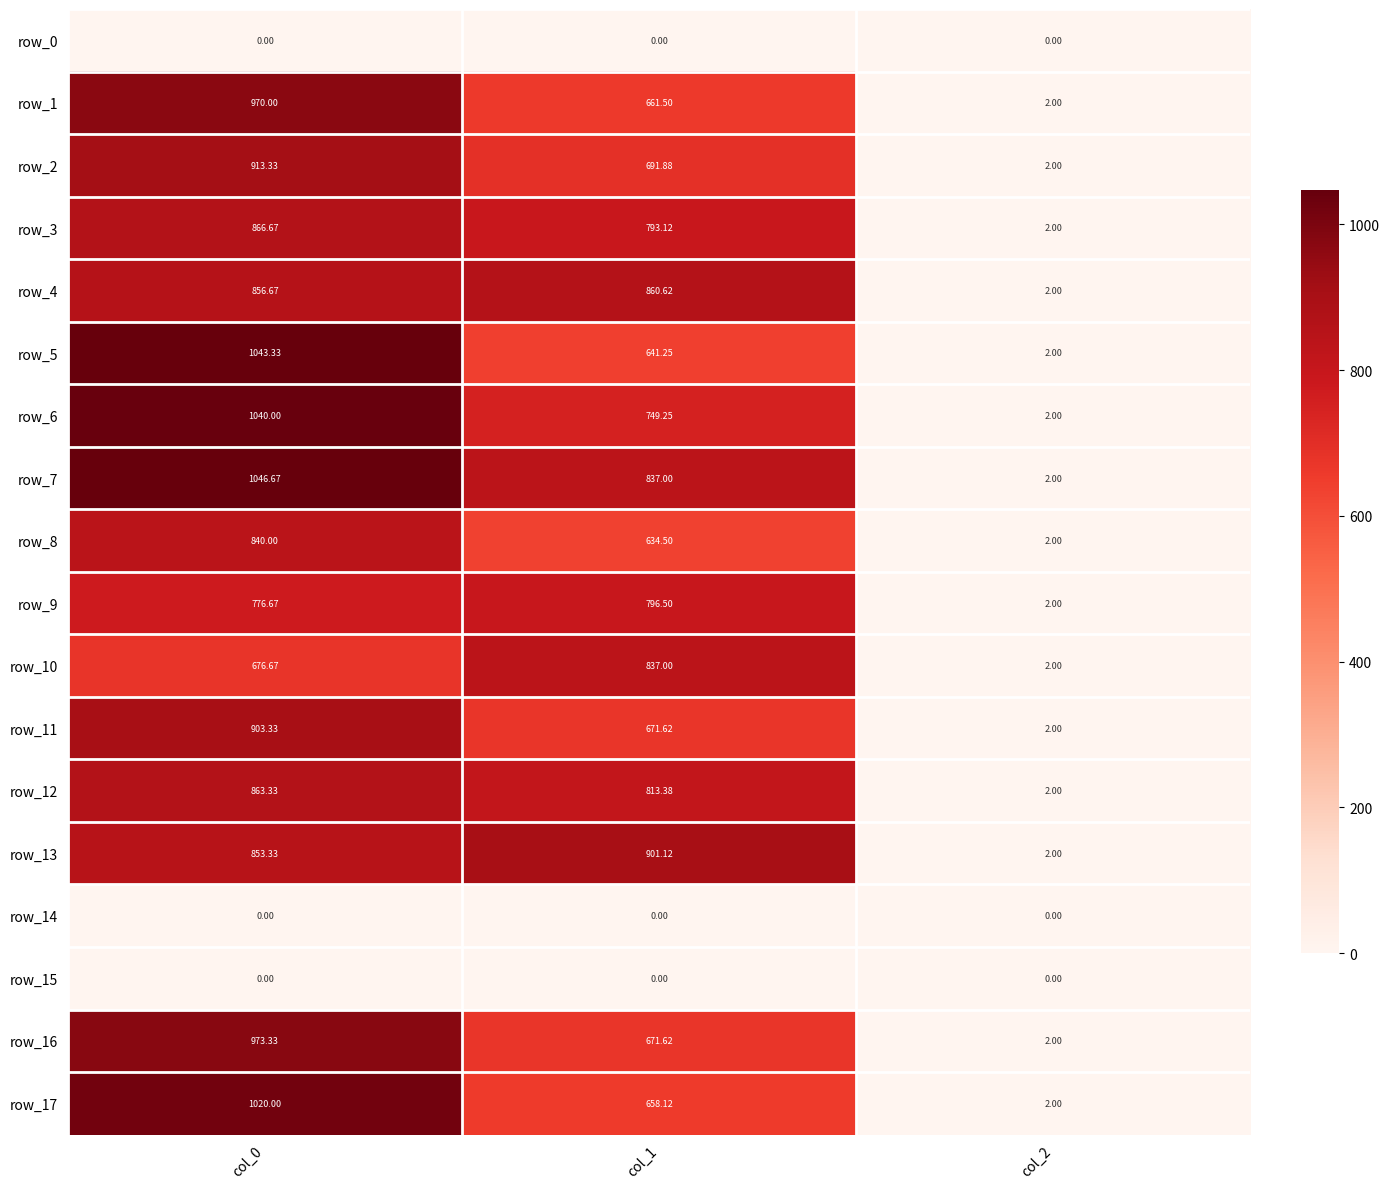

Is the value of row_2 at col_1 greater than the value of row_0 at col_2?

Yes